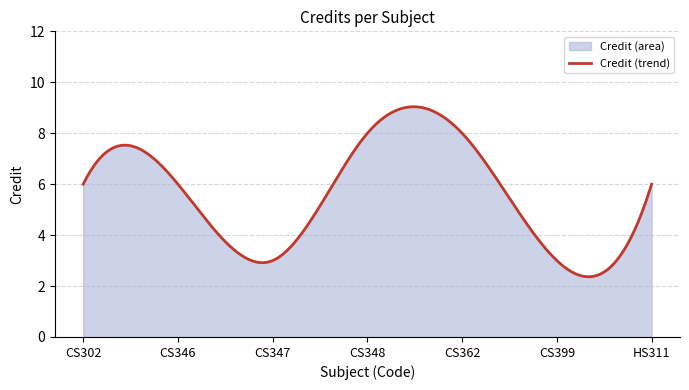

What is the label of the 5th point from the right?

CS347